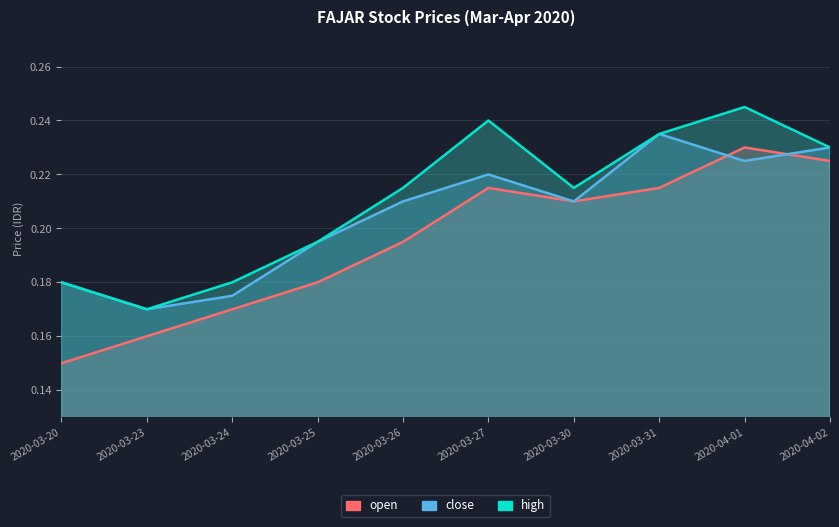

At which label does close reach its minimum?

2020-03-23